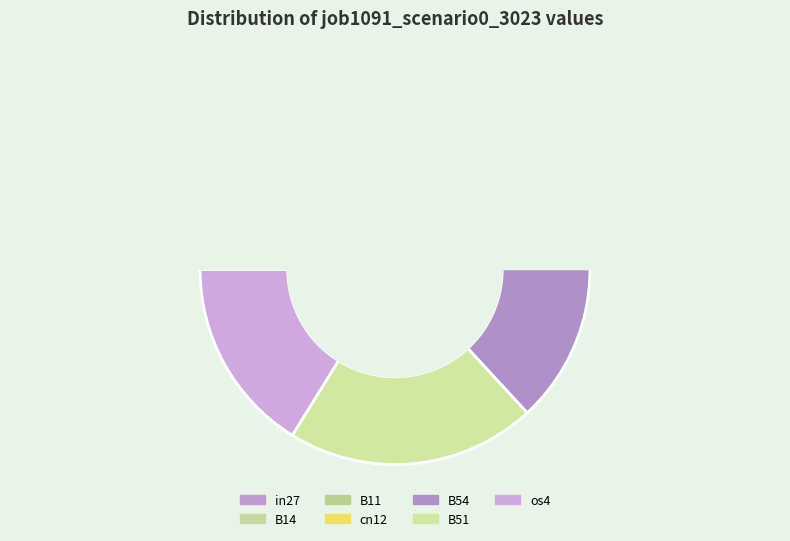

What percentage do B51 and cn12 together represent?

21.6%